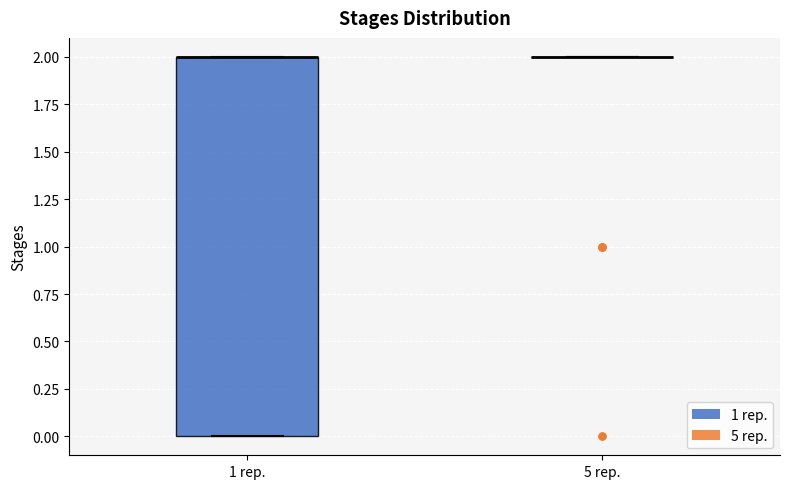

Which box is the tallest, from its lower edge to its upper edge?

1 rep.